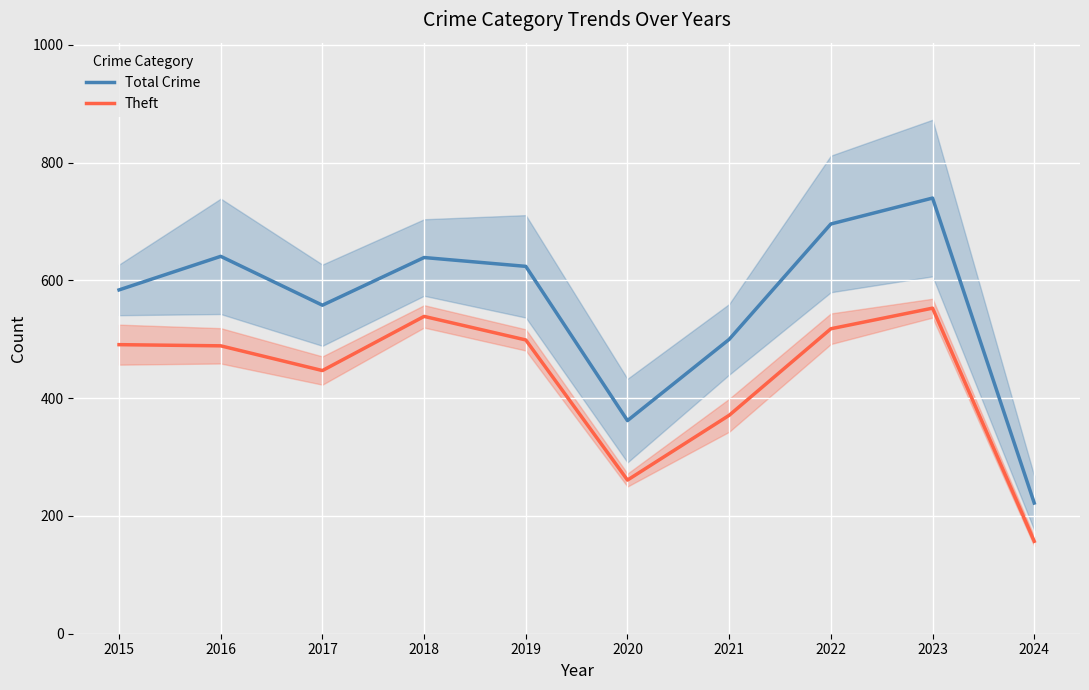

What is the maximum value for Total Crime?

740